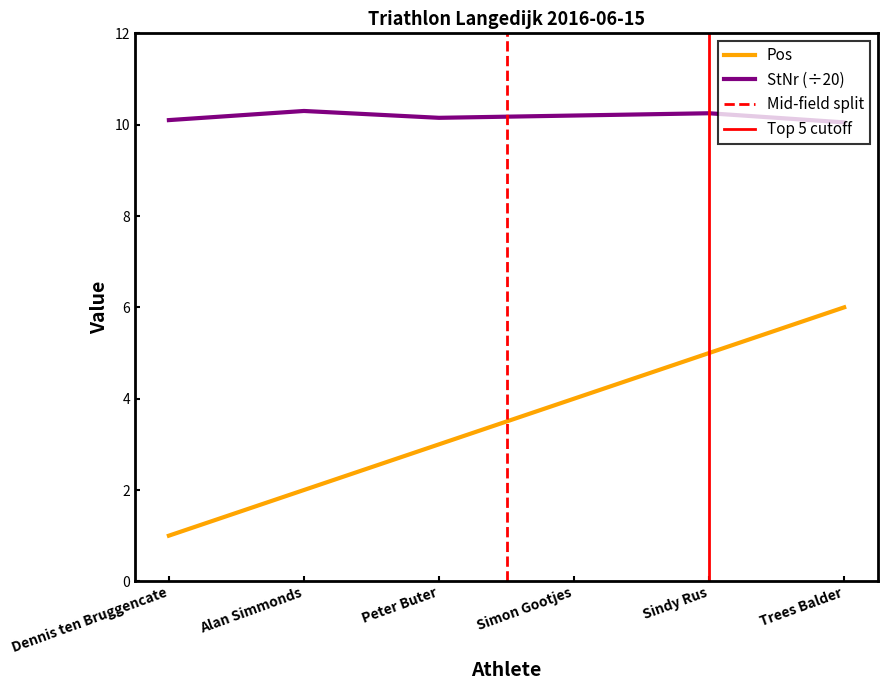

At which category does the chart reach its minimum across all series?

Dennis ten Bruggencate